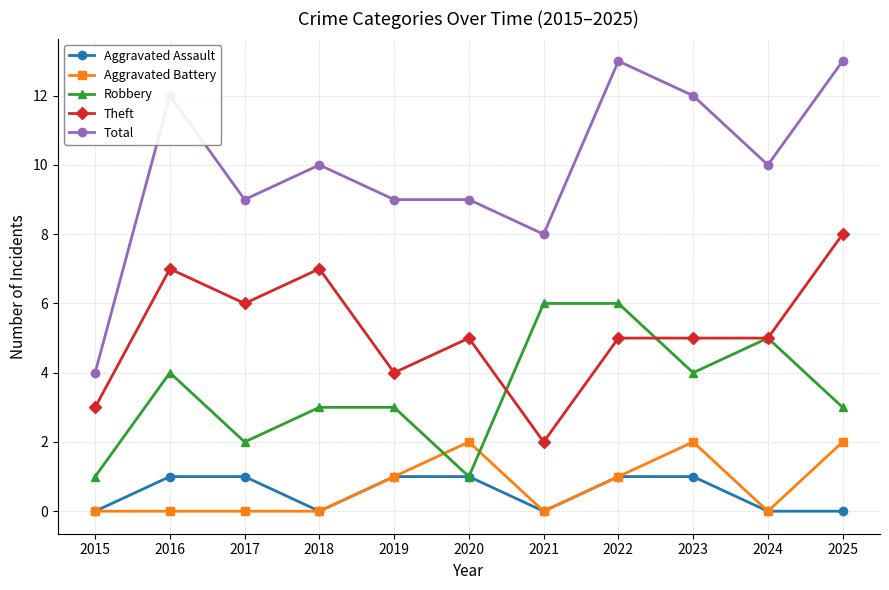

What is the difference between the highest and lowest values at 2023?

11